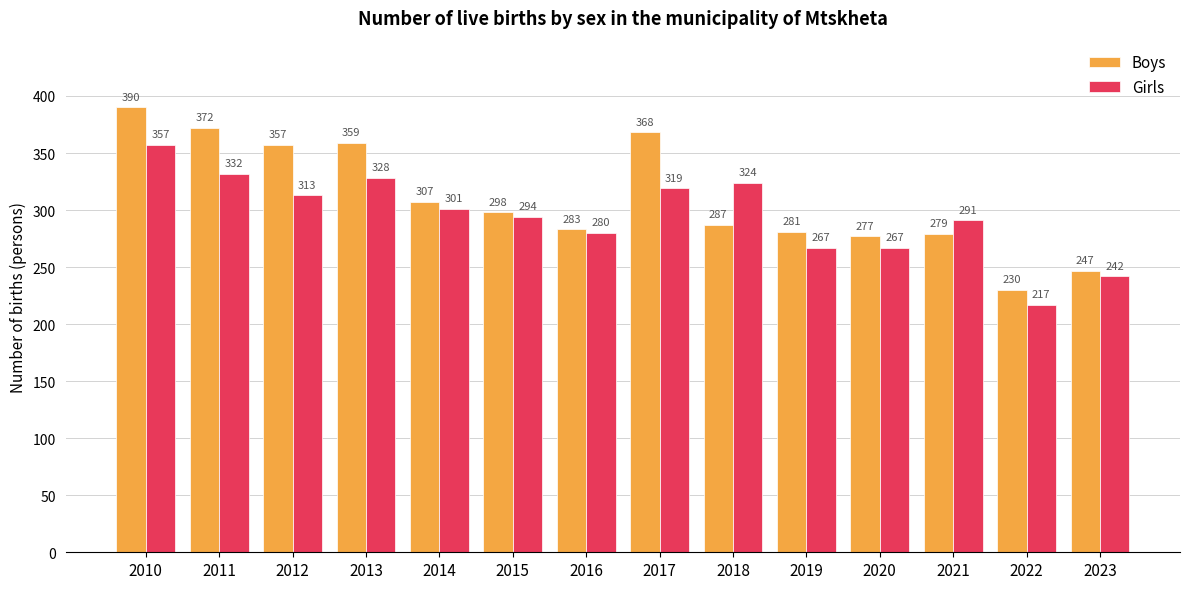

What is the difference between the maximum and second lowest values in the Girls series?

115